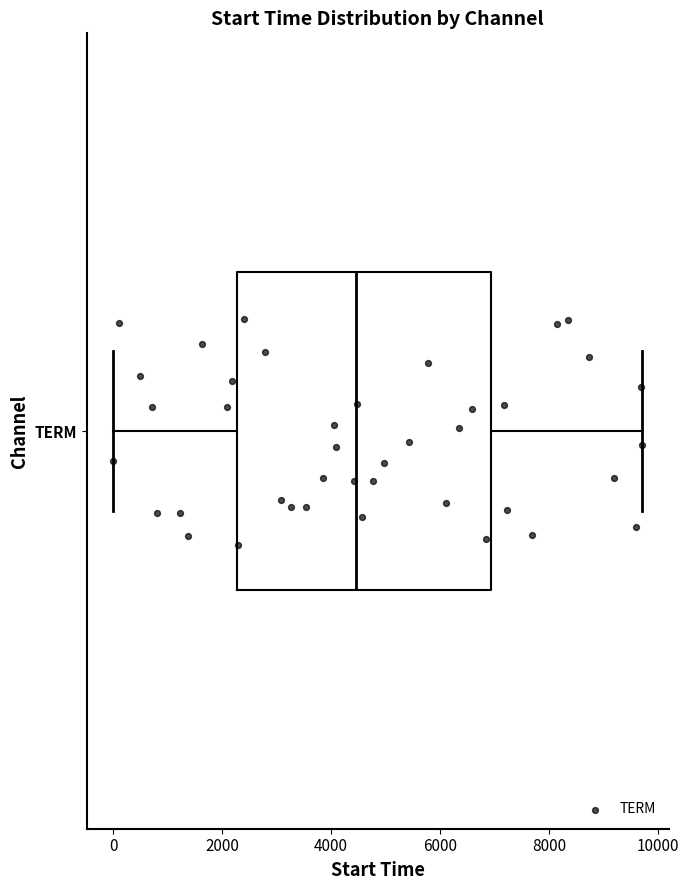

Read this box plot against the x-axis: the position of the median line, the range covered by the box, and the ends of both whiskers. The values are not printed on the chart, so give them approximately, as read against the axis.

median 4400, box 2200 to 7000, whiskers 0 to 9800